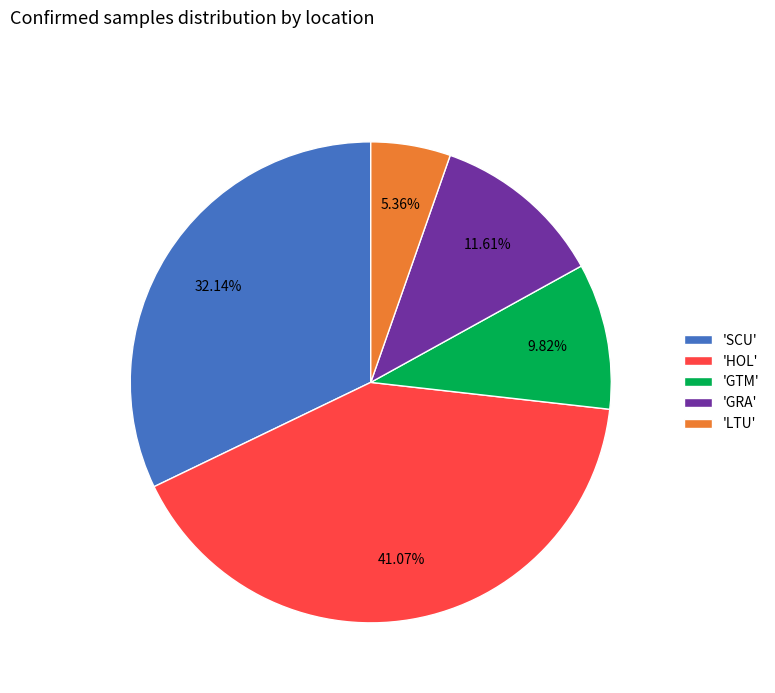

Does any single category account for the majority?

No